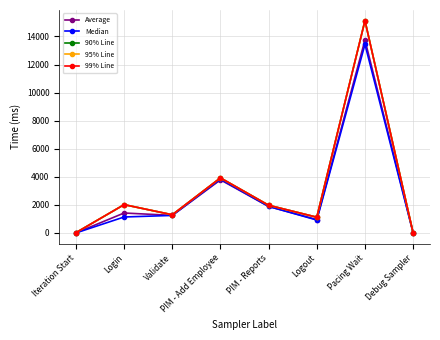

What is the spread (max minus min) of values at PIM - Add Employee?

138